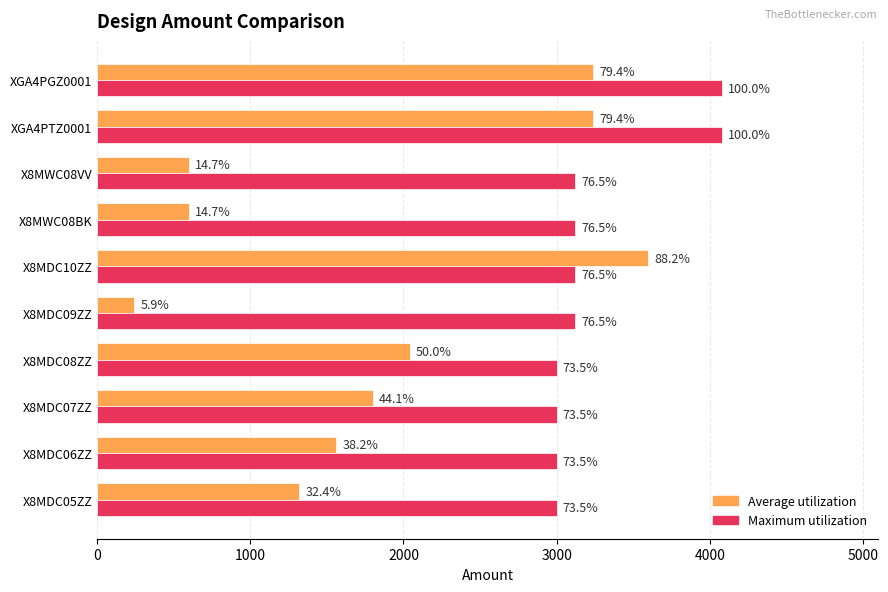

Which series has the largest total across all categories?

Maximum utilization